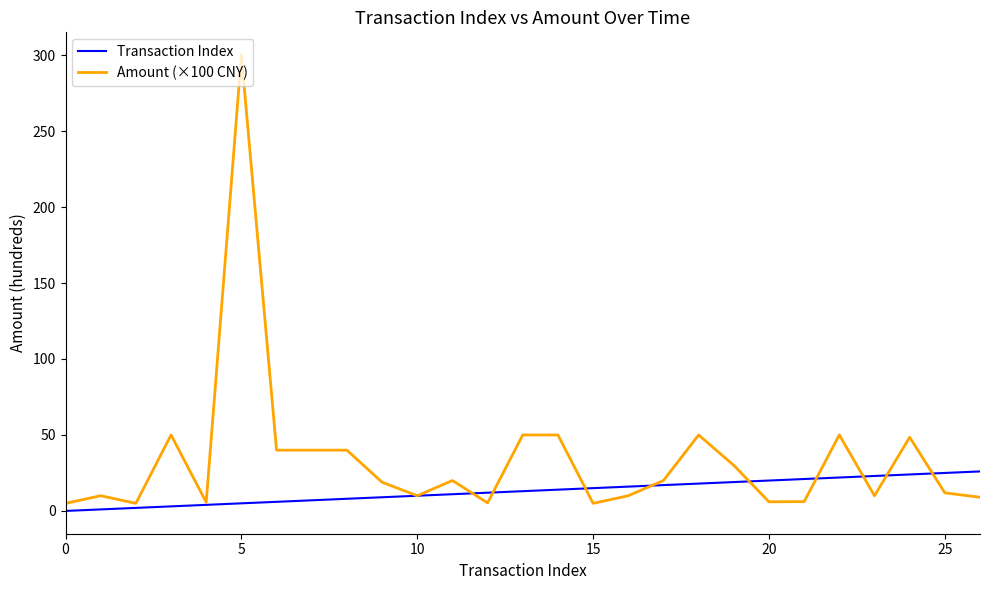

Which series has the largest total across all categories?

Amount (×100 CNY)